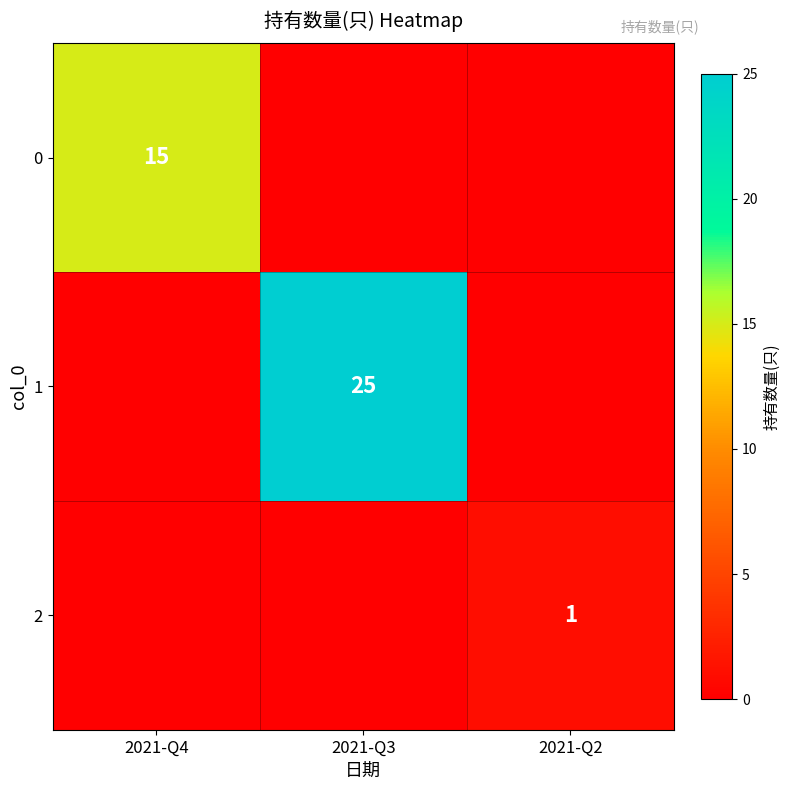

True or false: 0 has a value of 15 at 2021-Q4.

True